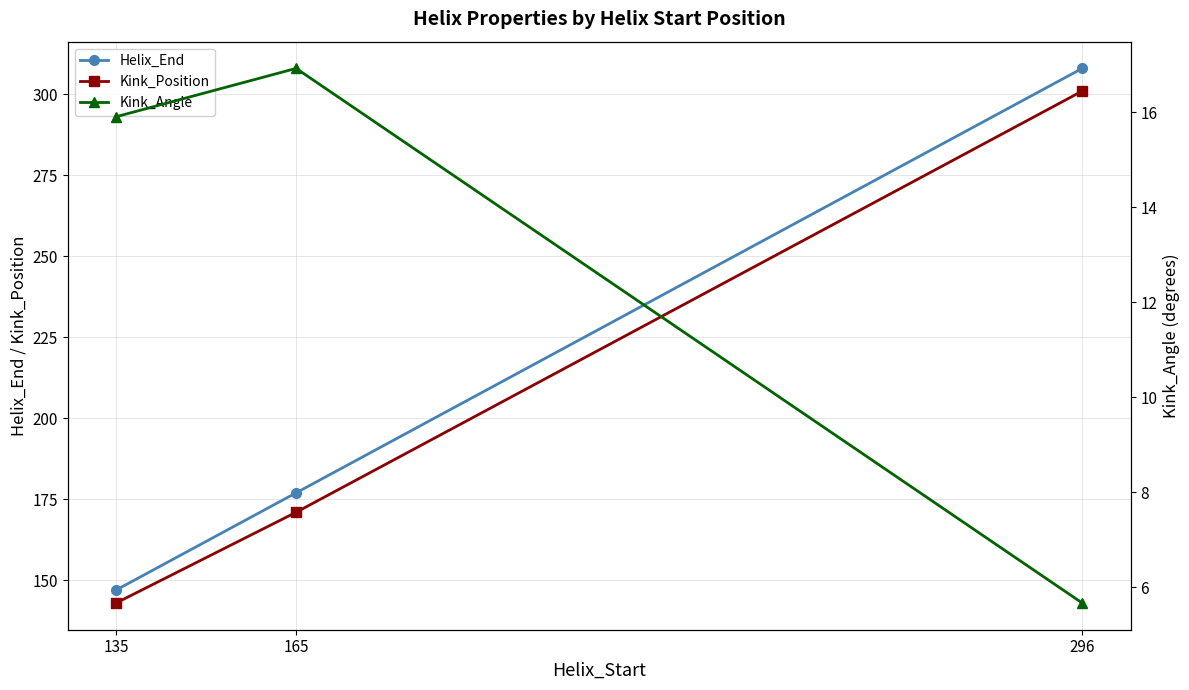

At which label does Kink_Angle reach its peak?

165